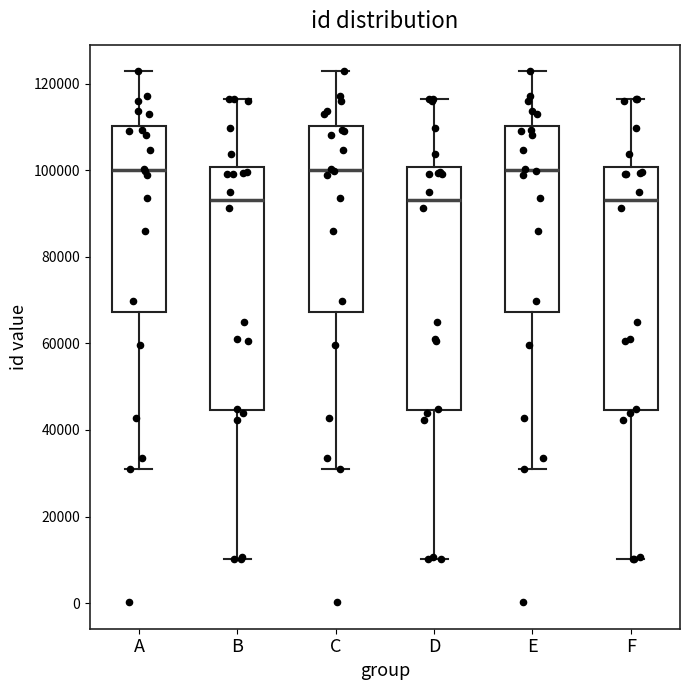

Where does the lower whisker of the box for A end on the y-axis? The values are not printed on the chart, so give them approximately, as read against the axis.

32000